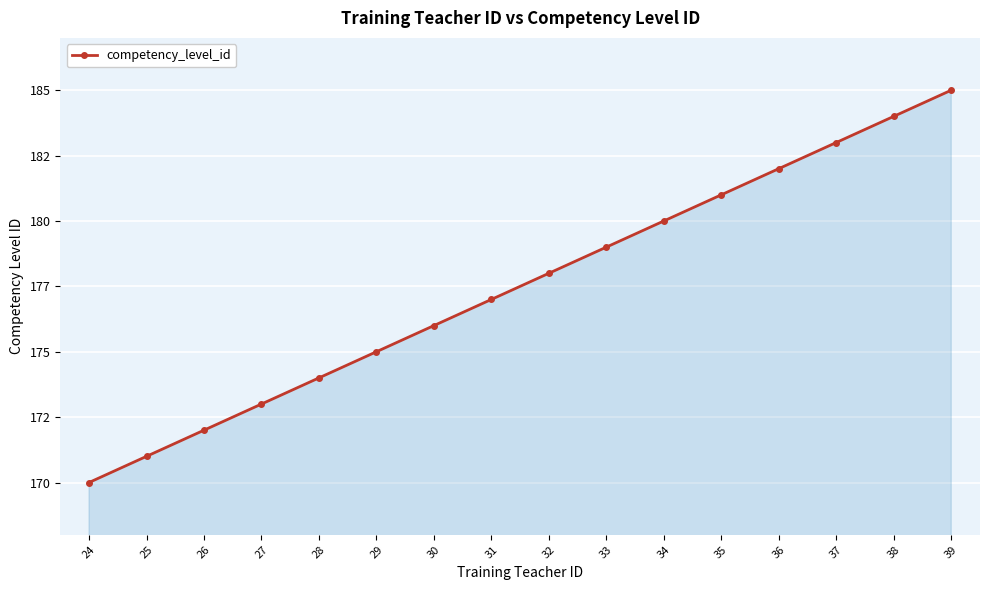

What is the value of the 11th point from the left?

180